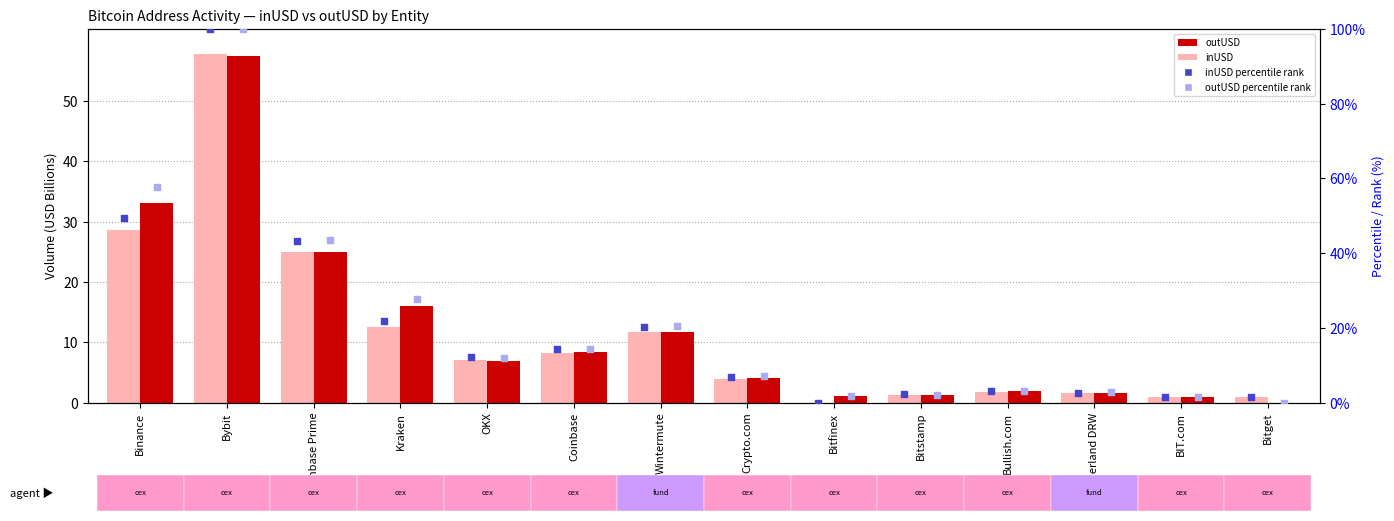

What are all the series names shown in the legend?

inUSD, outUSD, inUSD rank (percentile), outUSD rank (percentile)